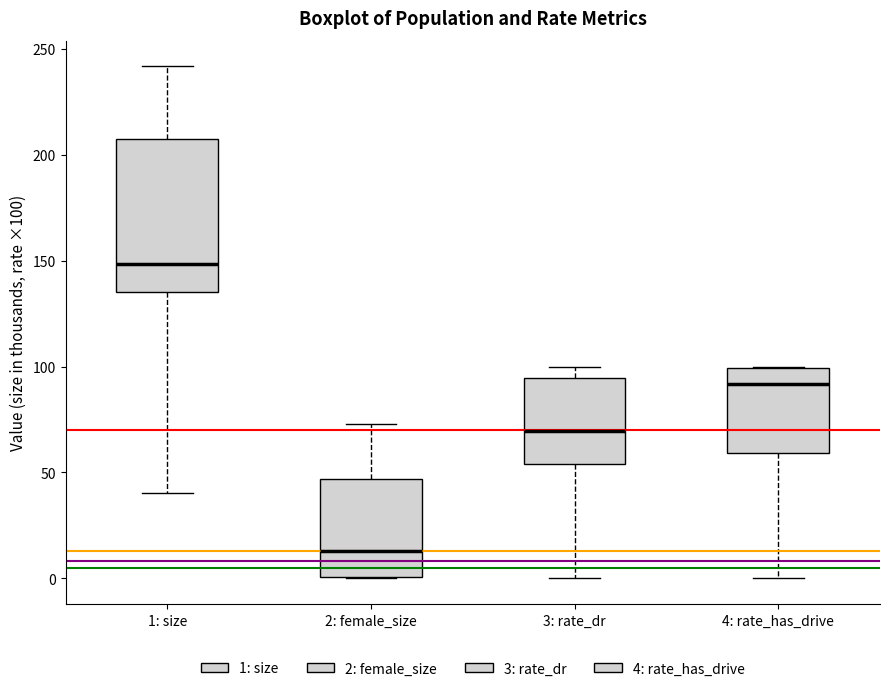

Reading left to right, transcribe this box plot: for each box, give where its median line is, the range the box spans, and where its two whiskers end, as read against the y-axis. The values are not printed on the chart, so give them approximately, as read against the axis.

1: size: median 150, box 135 to 205, whiskers 40 to 240
2: female_size: median 15, box 0 to 45, whiskers 0 to 75
3: rate_dr: median 70, box 55 to 95, whiskers 0 to 100
4: rate_has_drive: median 90, box 60 to 100, whiskers 0 to 100